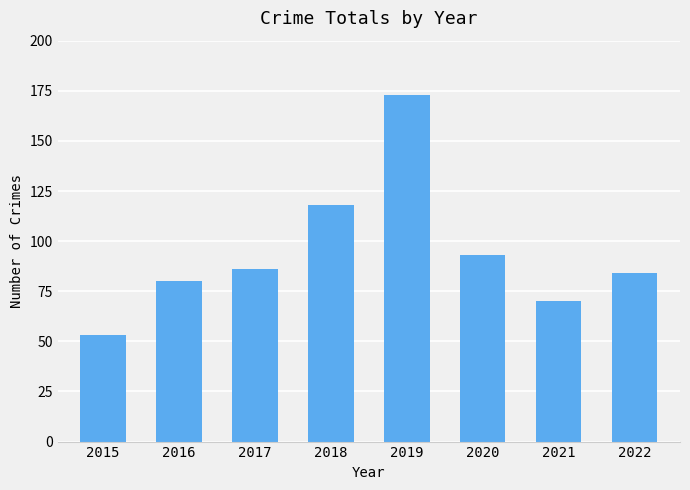

What is the value of the 4th bar from the left?

118